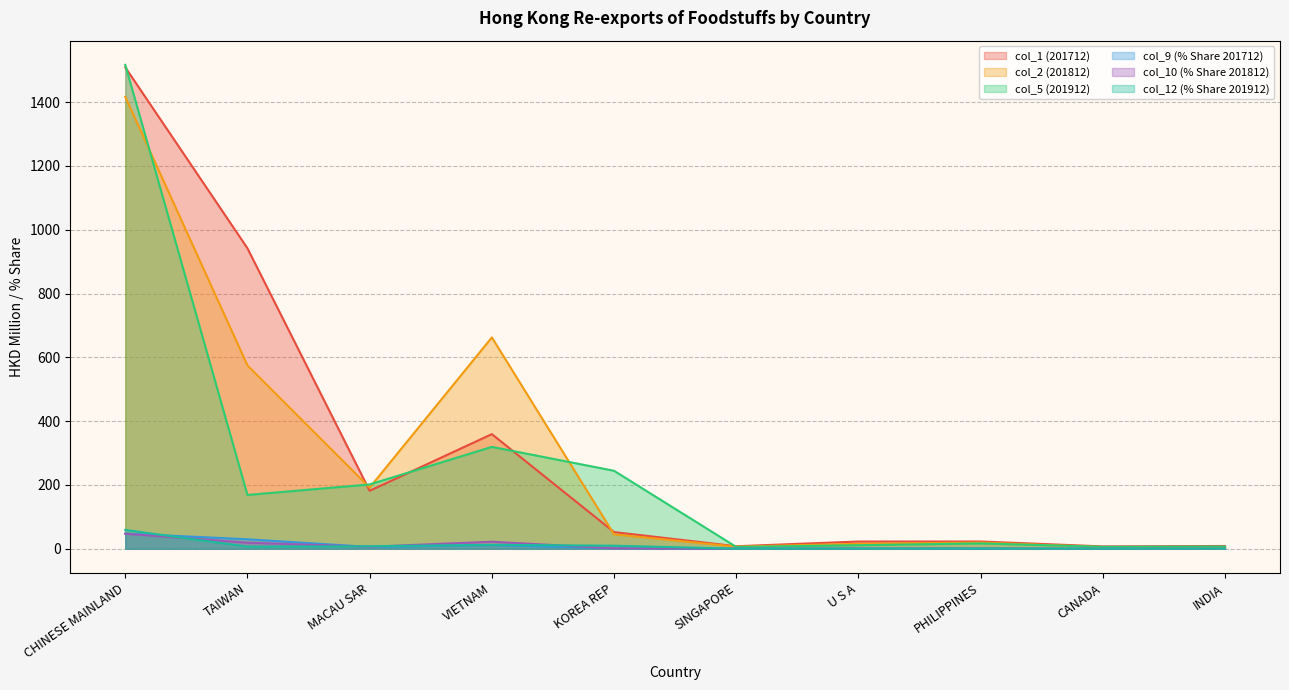

What is the sum of the col_12 (% Share 201912) values at INDIA and TAIWAN?

6.8